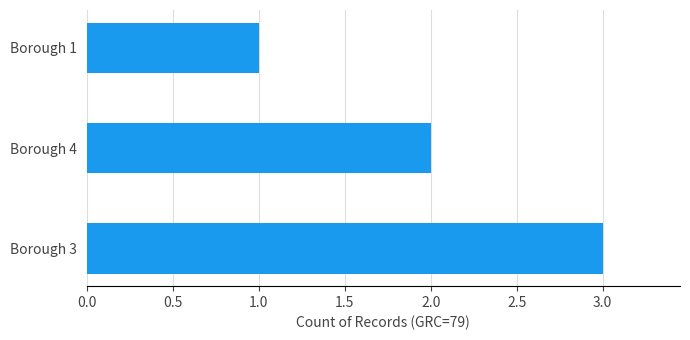

Reading top to bottom, extract all data points from this chart.

1	2	3